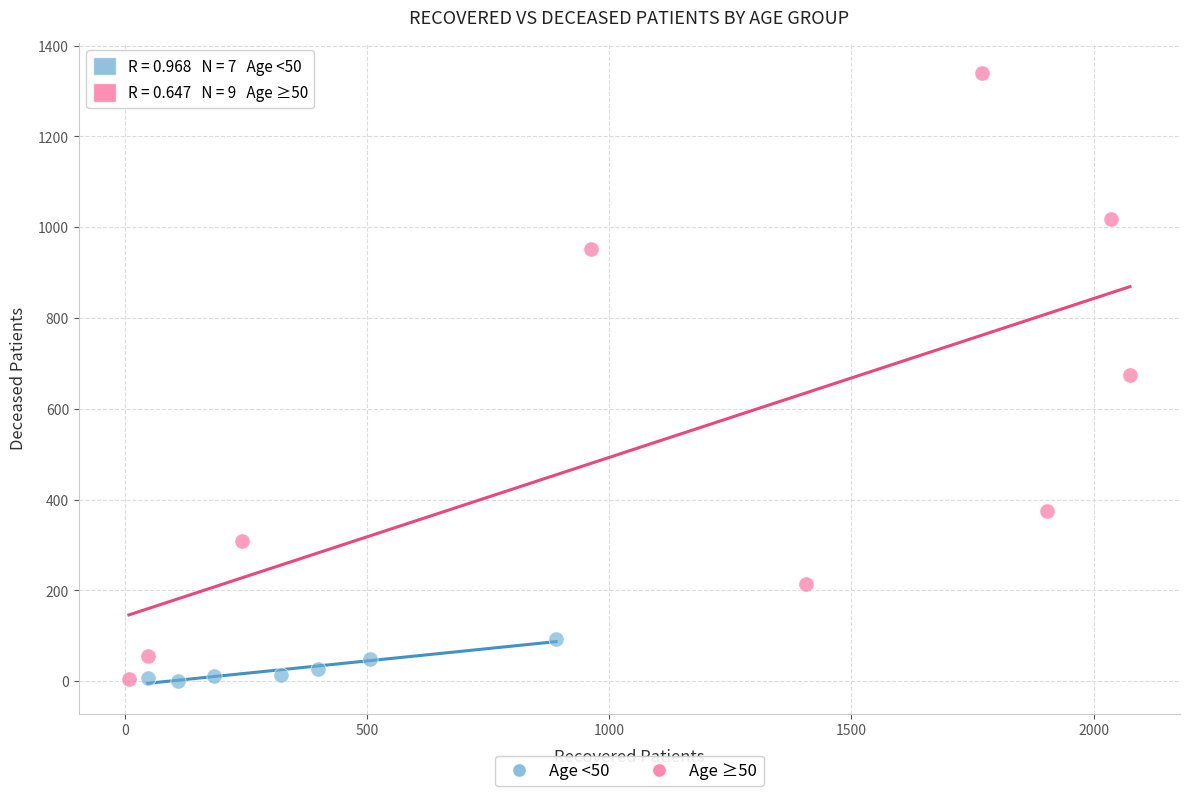

Which series has the largest Y range (max minus min)?

Age ≥50